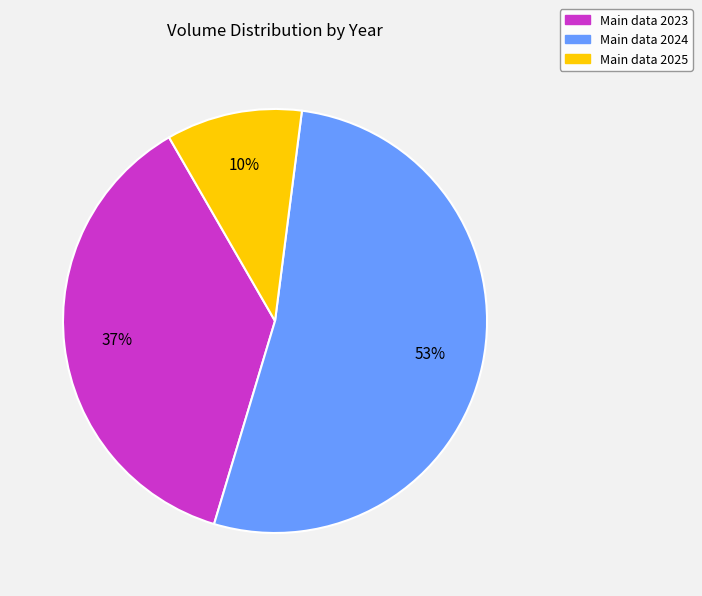

To the nearest percent, what is the average slice percentage?

33%